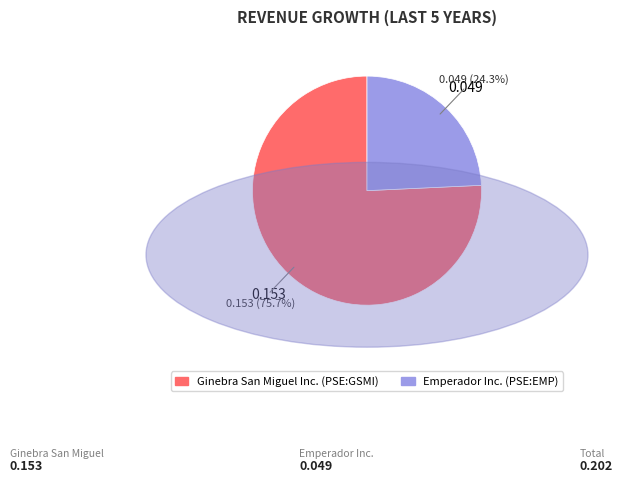

Count the number of slices in the pie.

2